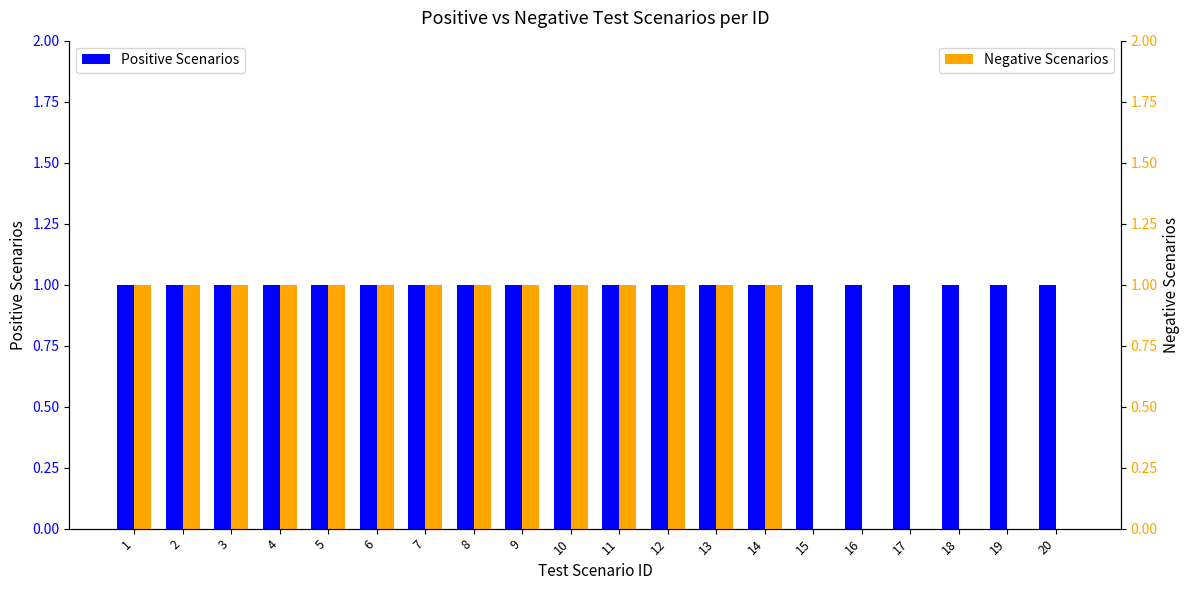

Reading left to right, what are all the values shown in this chart?

Positive Scenarios: 1=1	2=1	3=1	4=1	5=1	6=1	7=1	8=1	9=1	10=1	11=1	12=1	13=1	14=1	15=1	16=1	17=1	18=1	19=1	20=1
Negative Scenarios: 1=1	2=1	3=1	4=1	5=1	6=1	7=1	8=1	9=1	10=1	11=1	12=1	13=1	14=1	15=0	16=0	17=0	18=0	19=0	20=0